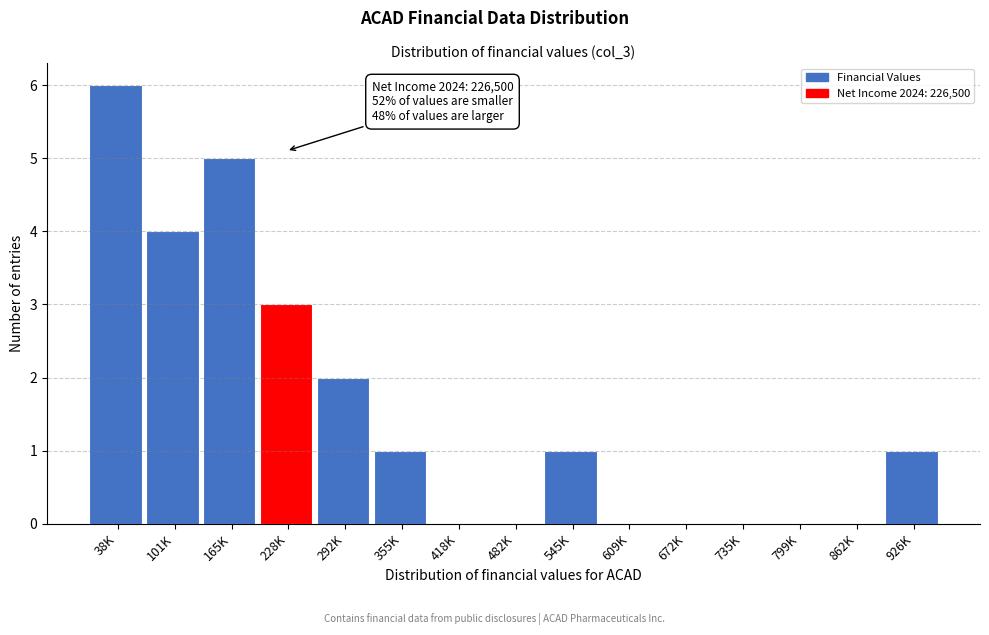

Reading left to right, transcribe all the data shown in this chart.

38K=6	101K=4	165K=5	228K=3	292K=2	355K=1	418K=0	482K=0	545K=1	609K=0	672K=0	735K=0	799K=0	862K=0	926K=1